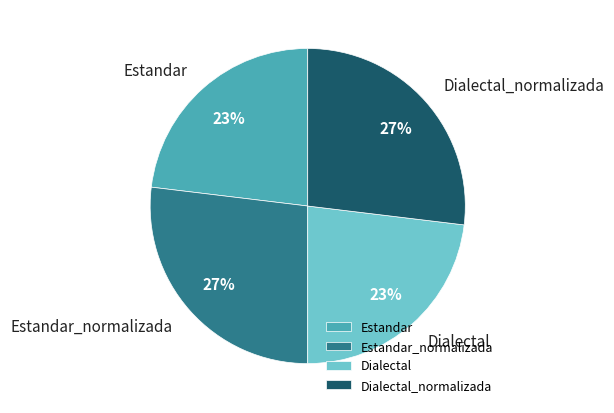

To the nearest percent, what portion does Estandar_normalizada represent?

27%